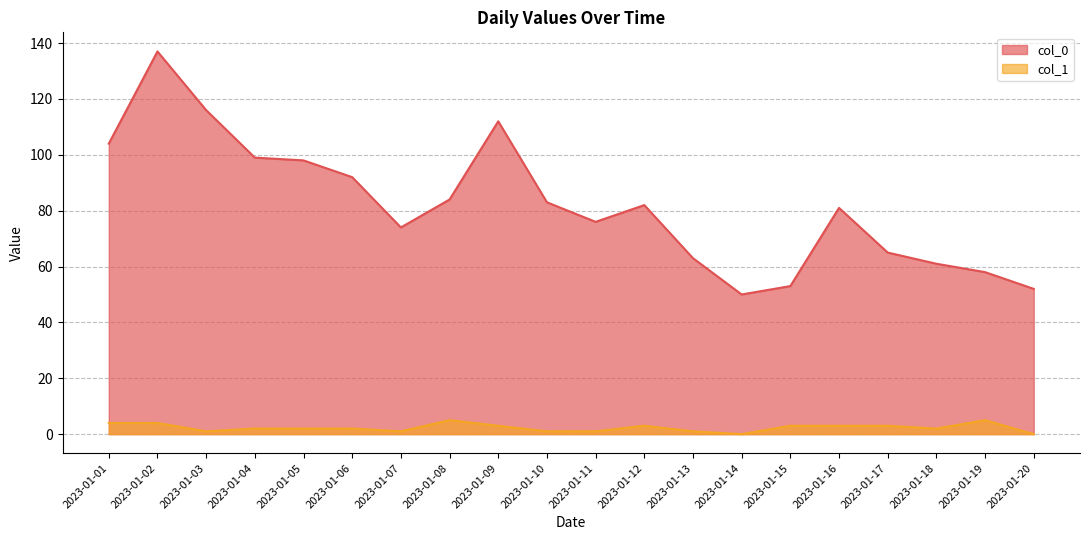

What is the value of the col_1 point at the 18th from the left?

2